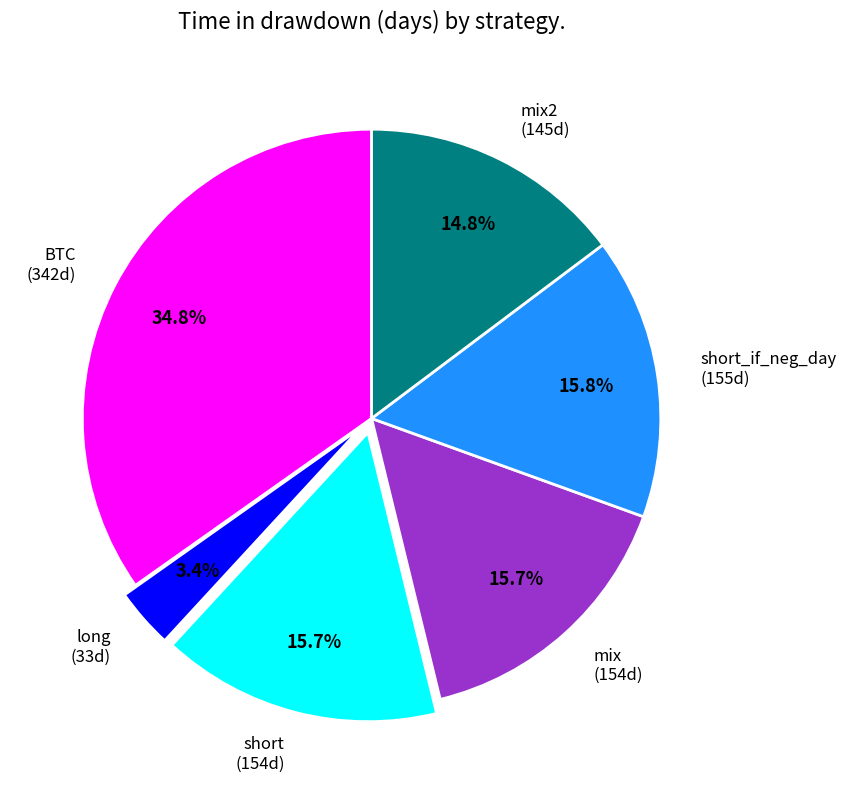

Is the sum of mix2 (145d) and short (154d) greater than half?

No